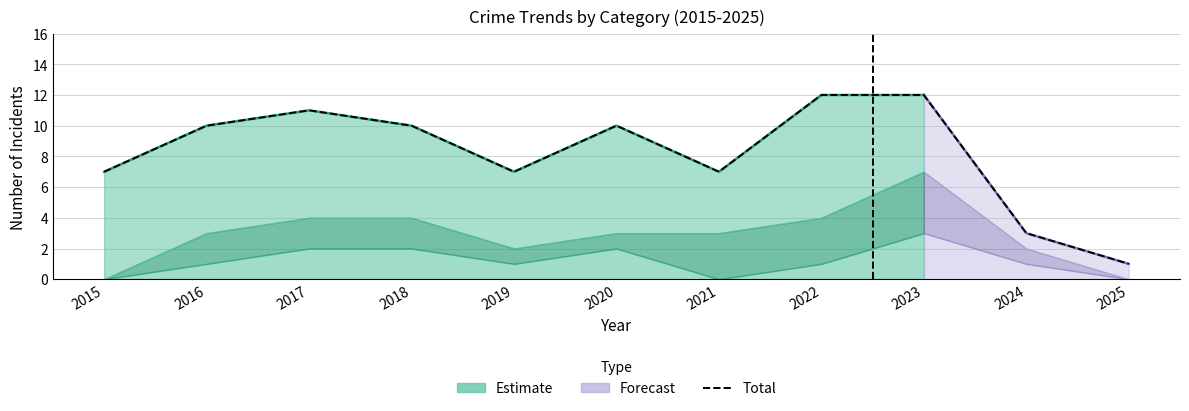

Rank the categories by value from highest to lowest.

2022, 2023, 2017, 2016, 2018, 2020, 2015, 2019, 2021, 2024, 2025